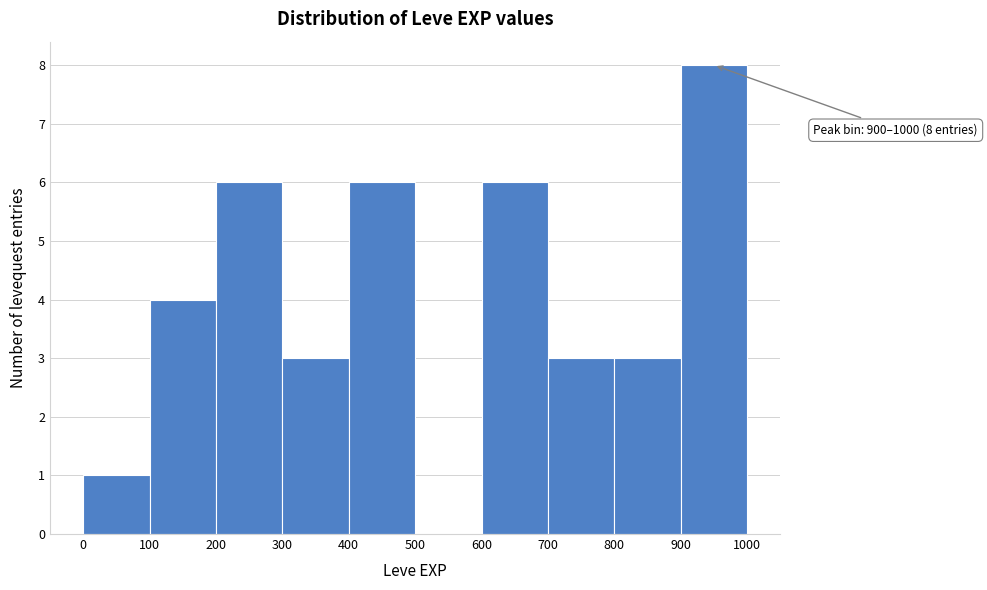

Over which range of the x-axis is the bar tallest?

900 to 1000